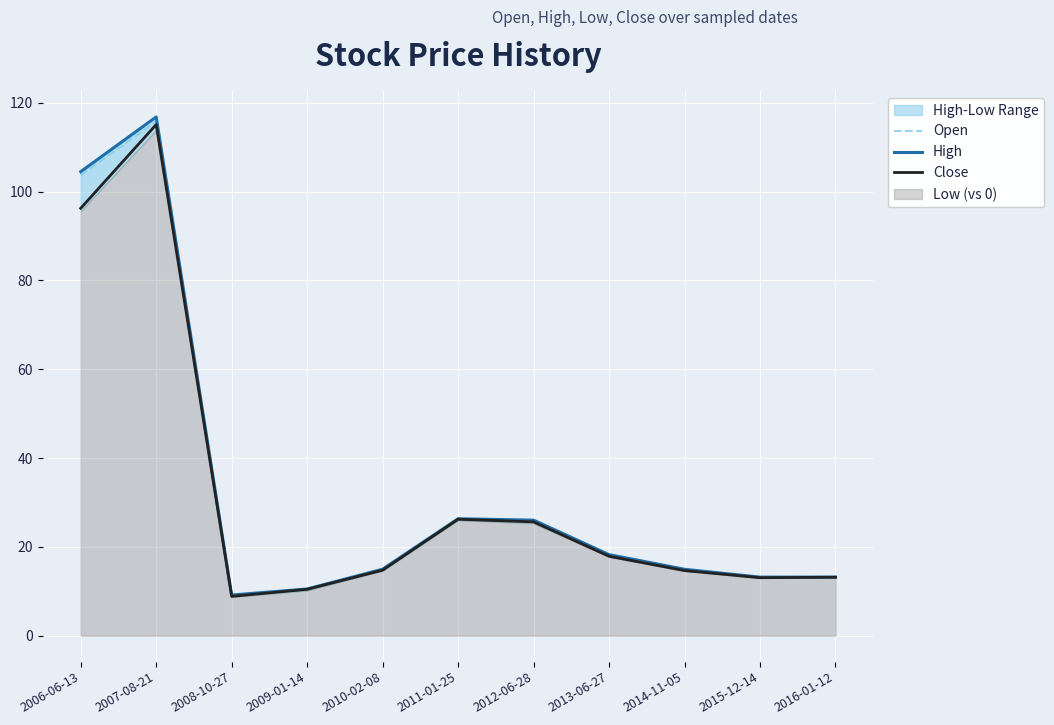

What is the maximum value for Close?

115.1